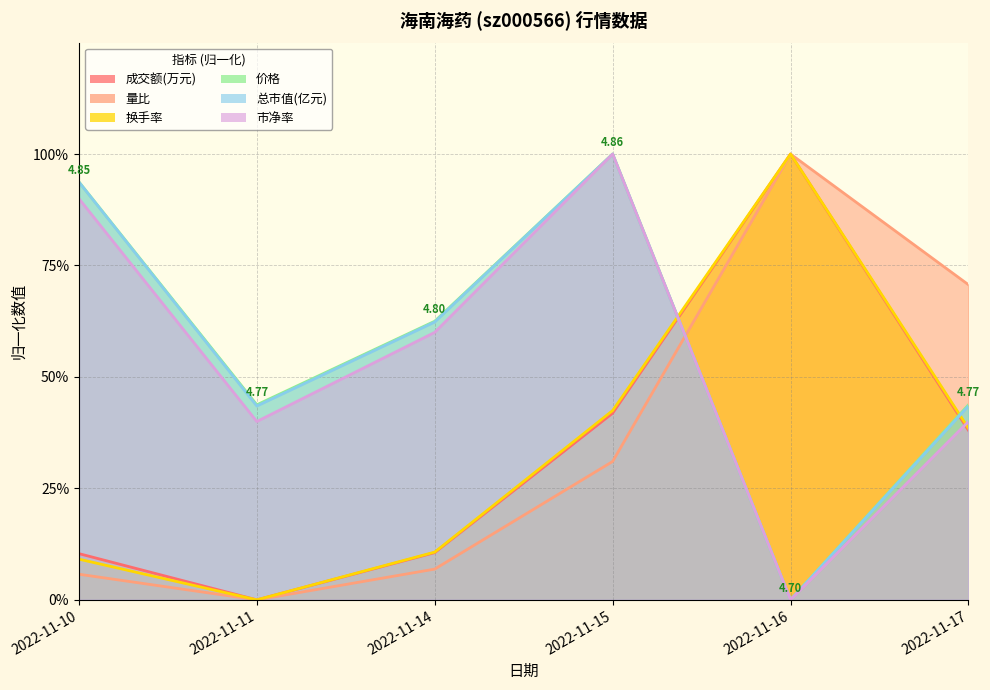

How many times do 价格 and 换手率 cross each other?

2